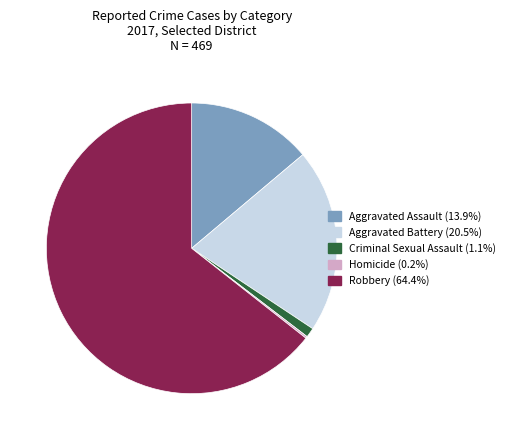

Between Aggravated Battery and Criminal Sexual Assault, which is larger?

Aggravated Battery